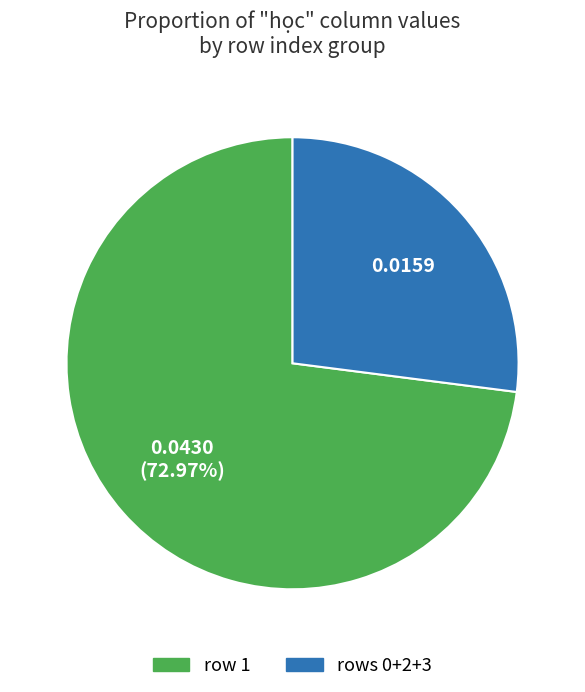

Does any single category account for the majority?

Yes